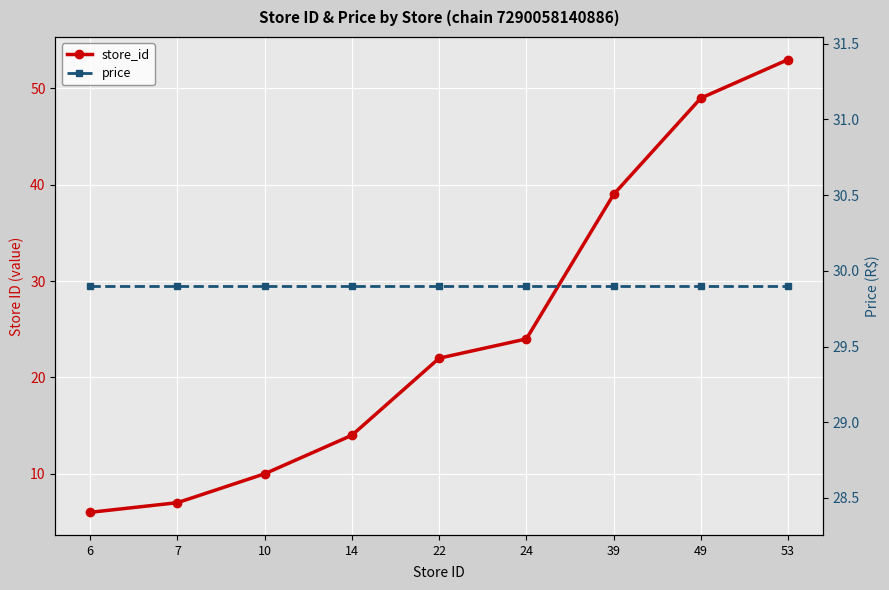

Rank the series by their average value, from highest to lowest.

price, store_id